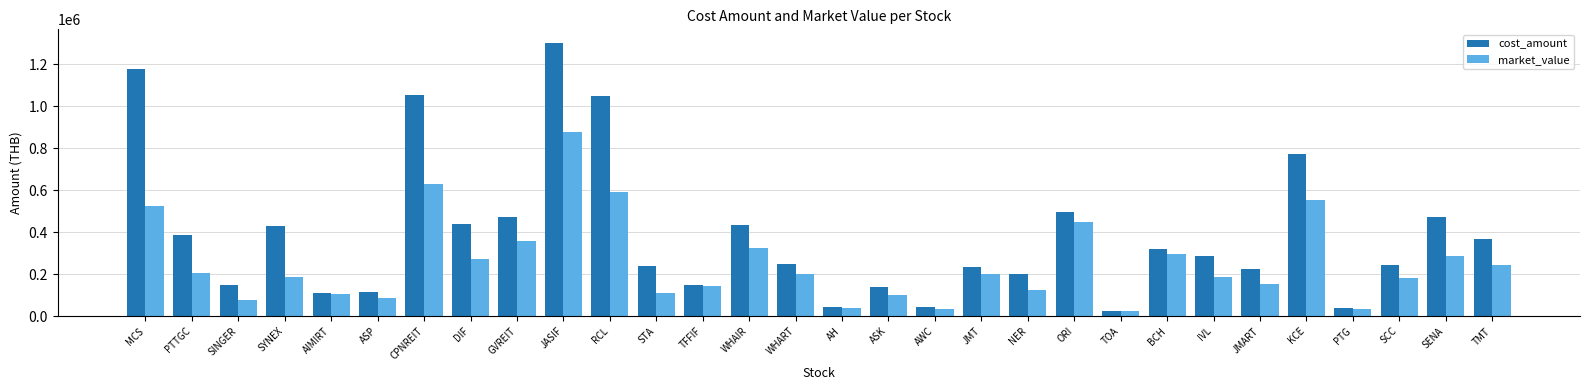

Which series has the largest range (max minus min)?

cost_amount